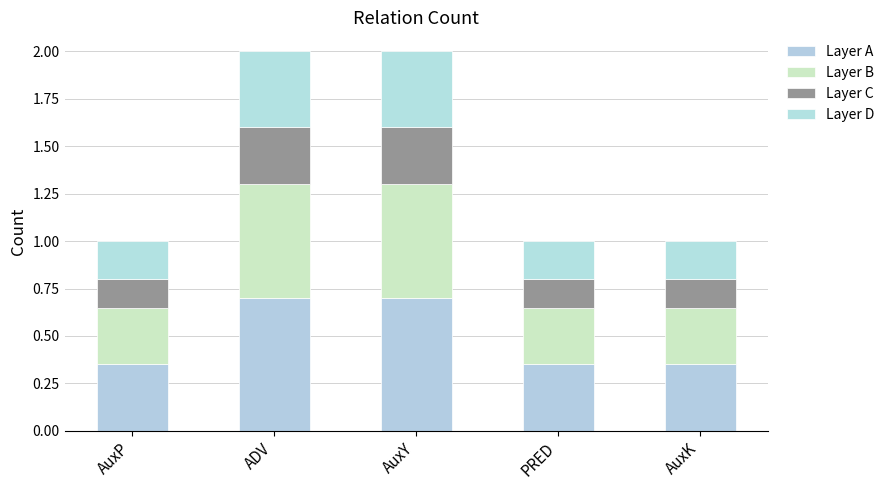

What is the label of the 3rd bar from the left?

AuxY